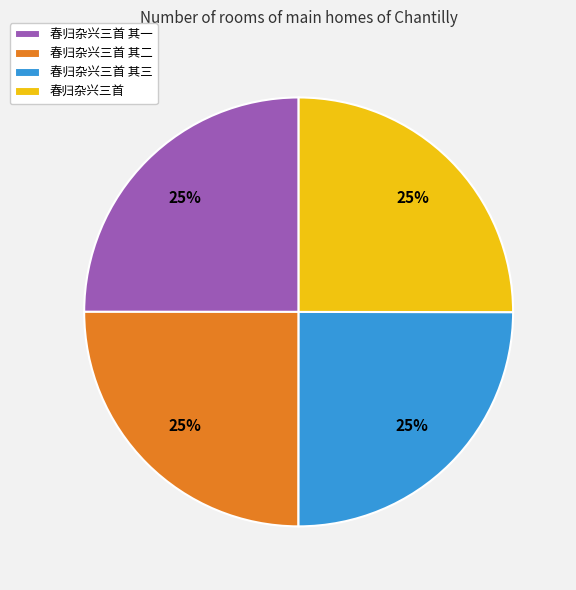

What is the ratio of the value at 春归杂兴三首 其三 to the value at 春归杂兴三首 其二?

1.0